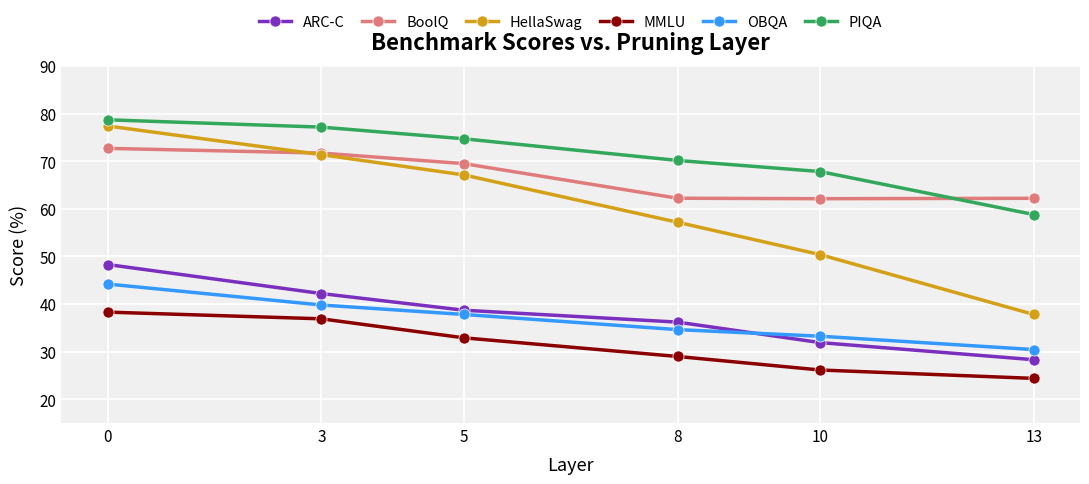

How many data points in ARC-C are less than 38?

3